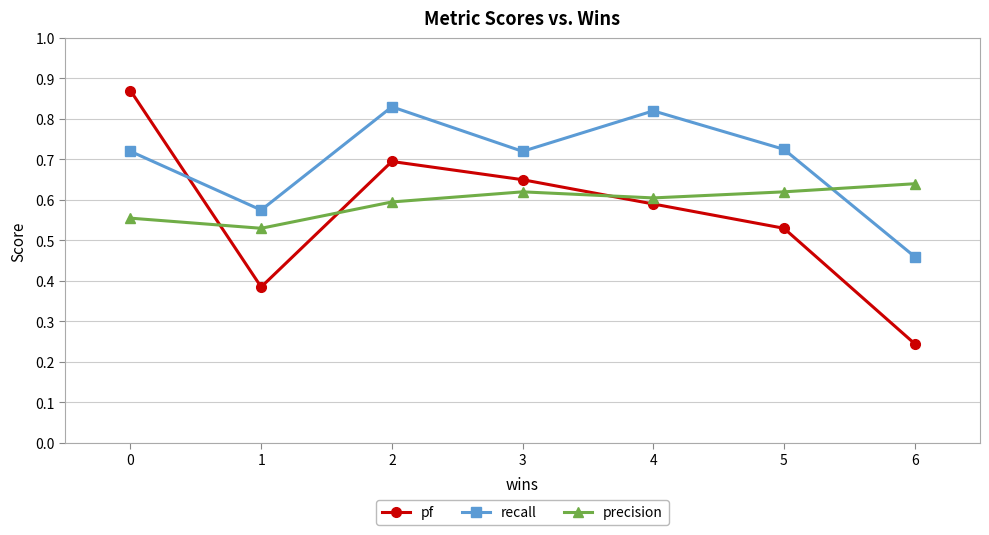

Between 1 and 3, which series saw the biggest shift?

pf